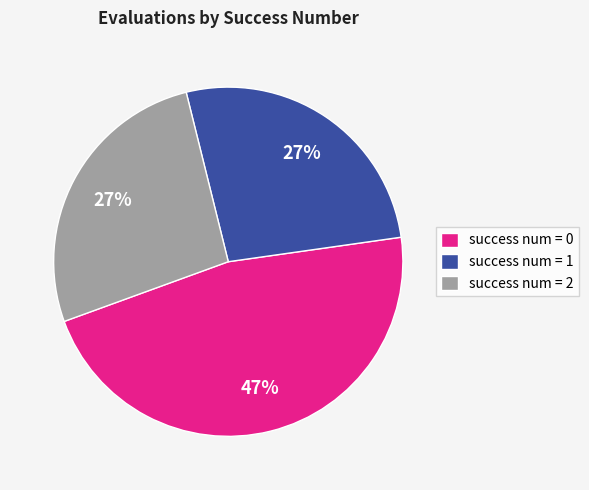

Is there any slice that represents more than half of the pie?

No